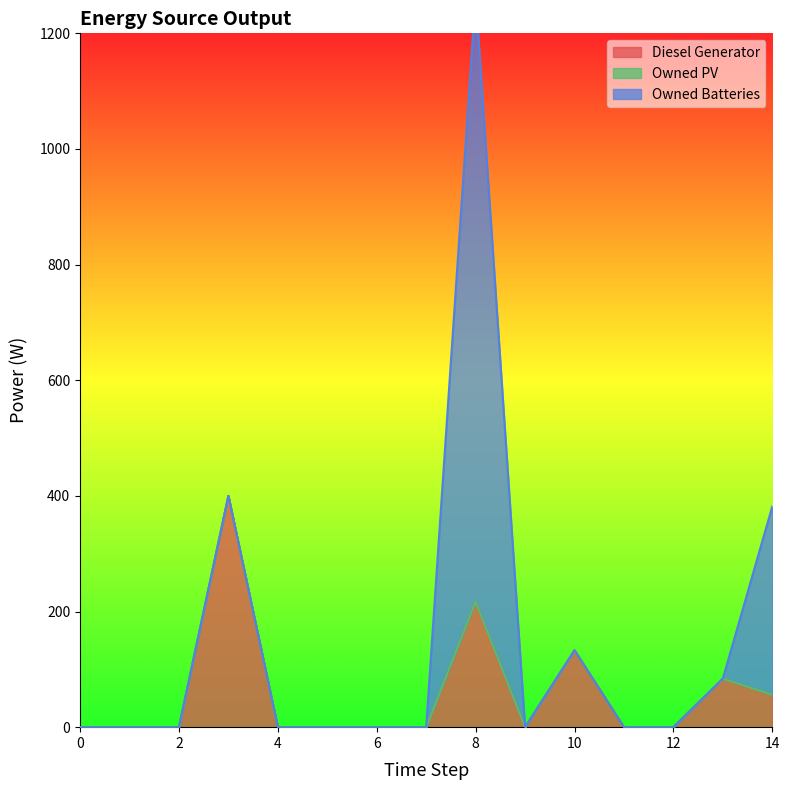

Is it true that Diesel Generator equals 31 at 13?

False